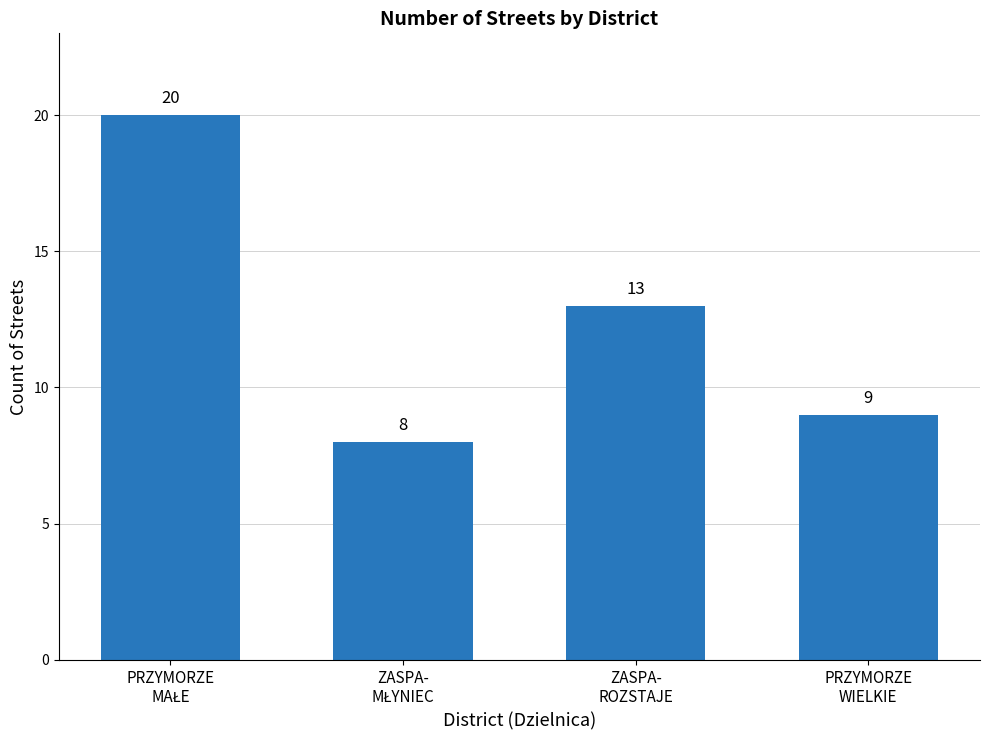

Reading left to right, transcribe all the data shown in this chart.

20	8	13	9